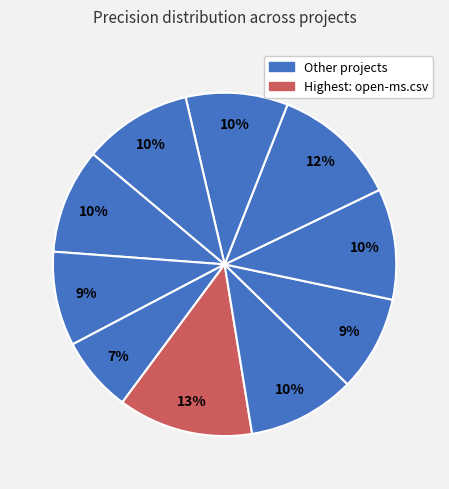

To the nearest percent, what is the difference between the largest and smallest slice percentages?

6%